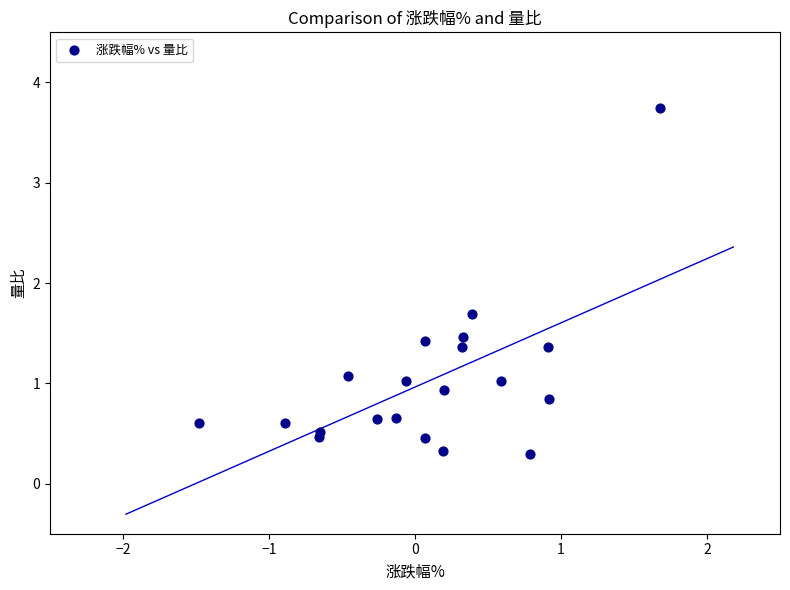

What Y value in the scatter plot is closest to 2?

1.7